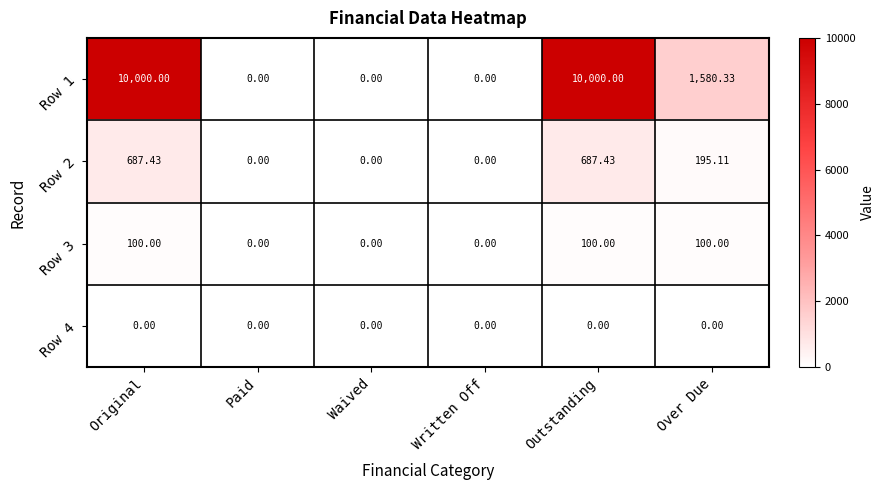

At Original, list the series in order from smallest to largest.

Row 4, Row 3, Row 2, Row 1